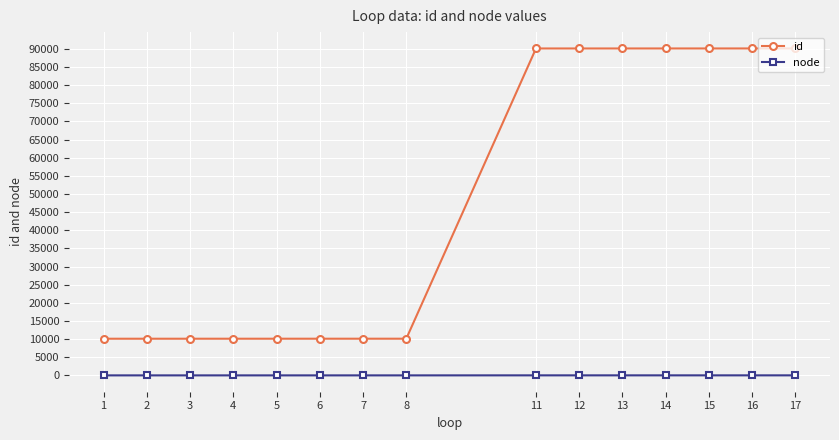

Rank the series by their average value, from lowest to highest.

node, id